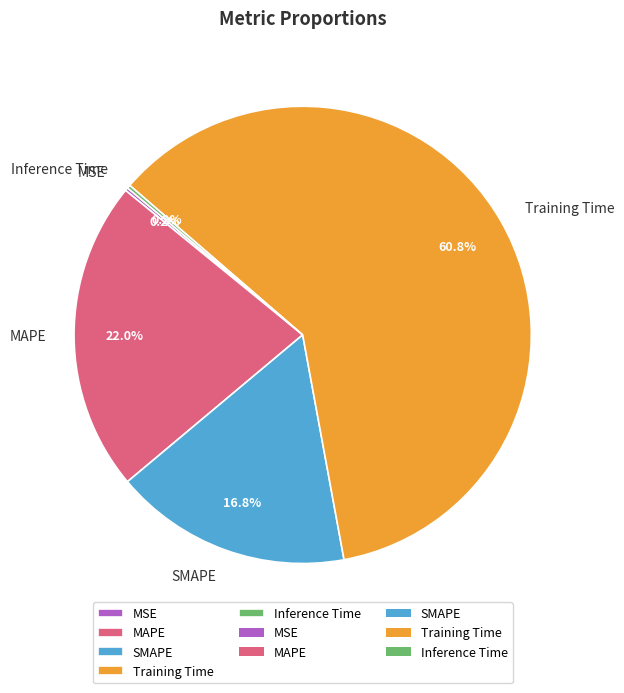

Do Training Time and MAPE together represent more than half of the pie?

Yes